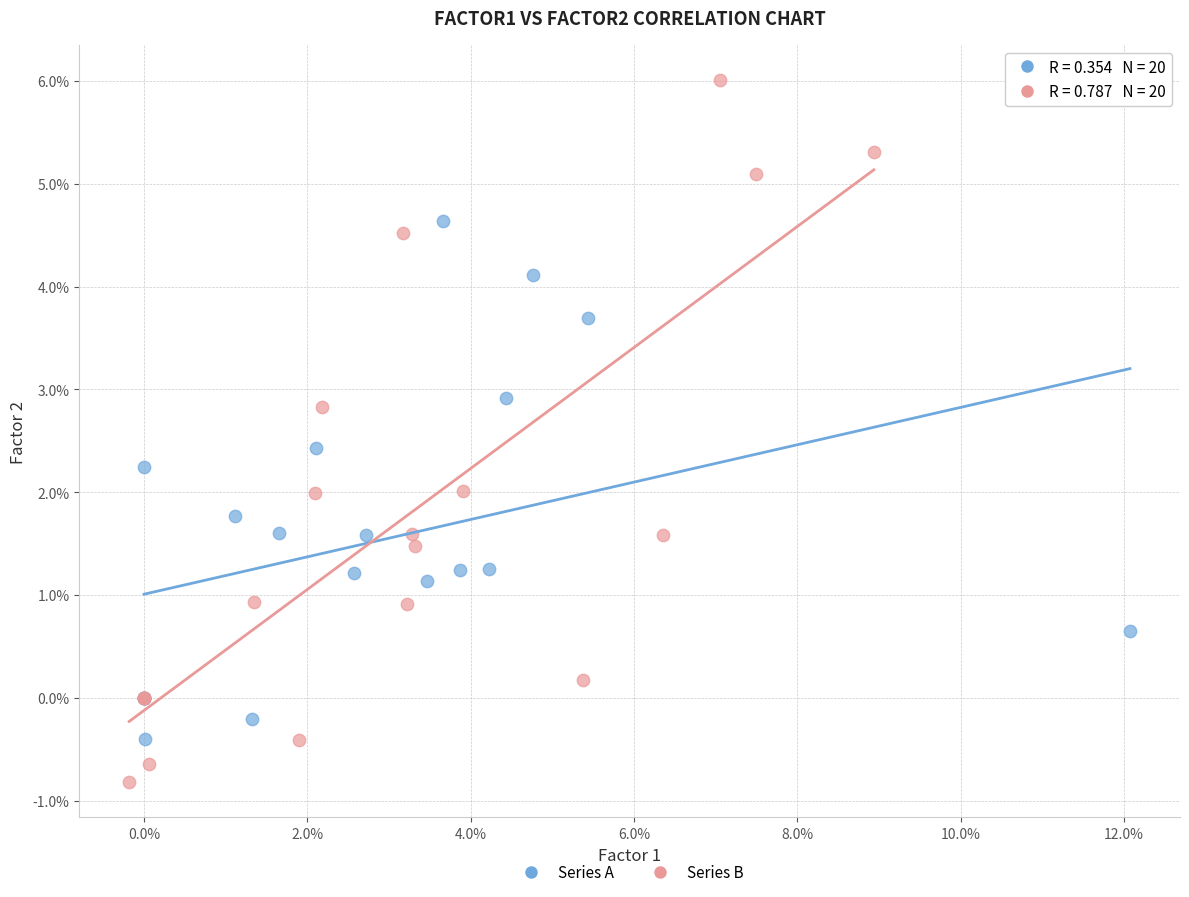

Which series has the largest Y range (max minus min)?

Series B